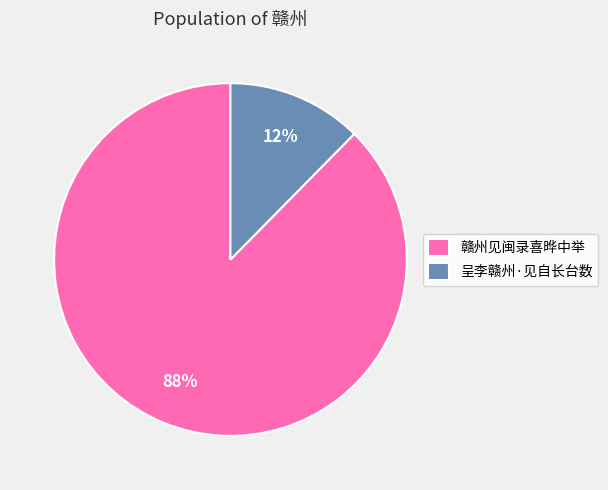

Count the number of slices in the pie.

2